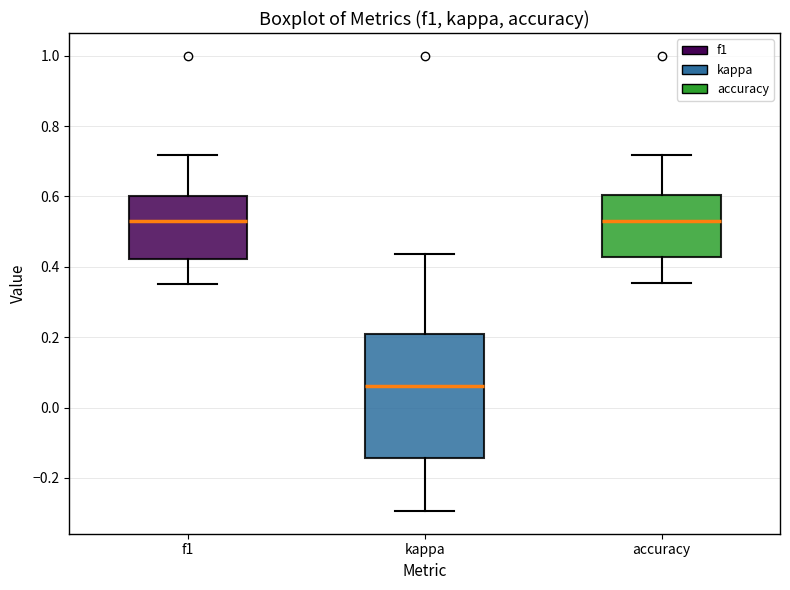

Where is the lower edge of the box for kappa on the y-axis? The values are not printed on the chart, so give them approximately, as read against the axis.

-0.14